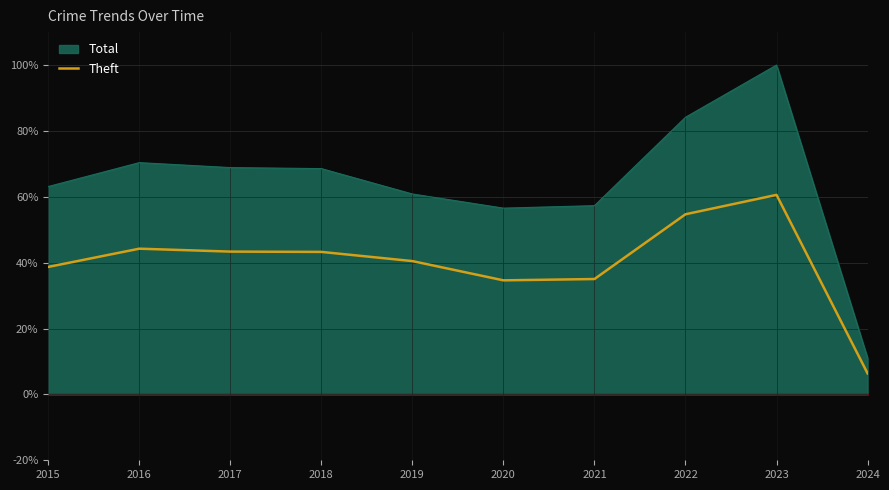

At which label does Theft reach its minimum?

2024